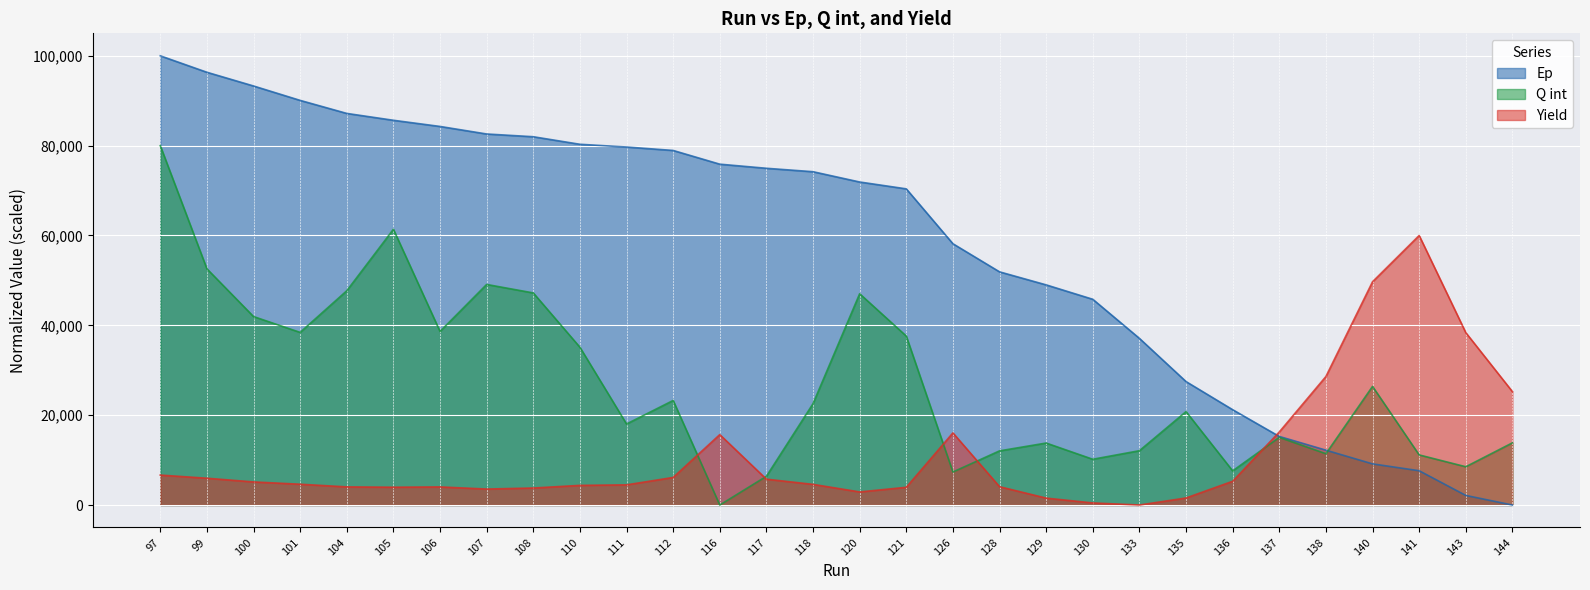

How many lines are shown in the chart?

3